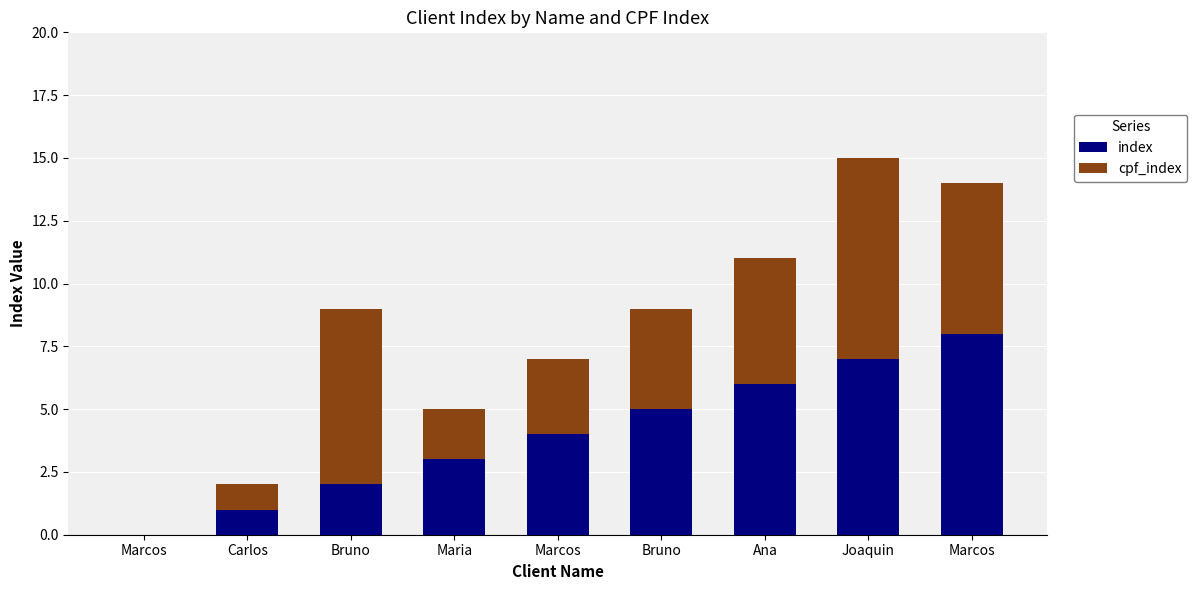

Which series has the largest total across all categories?

index